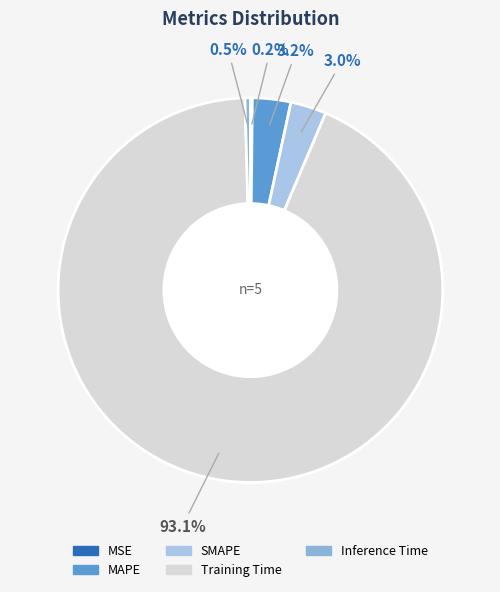

Which slice is the smallest?

MSE